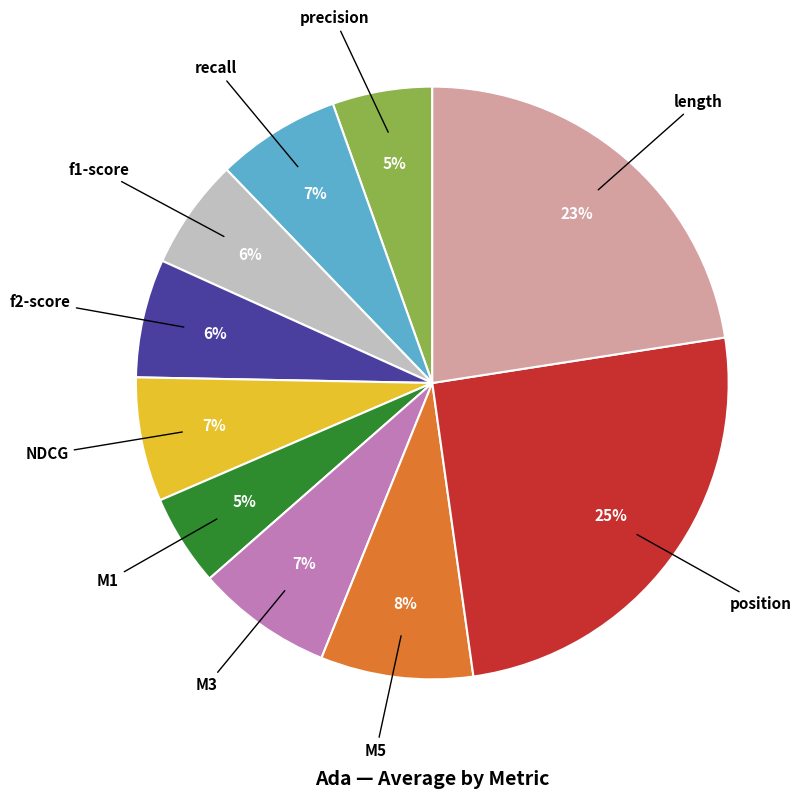

Combined, do recall and M1 account for over 50%?

No